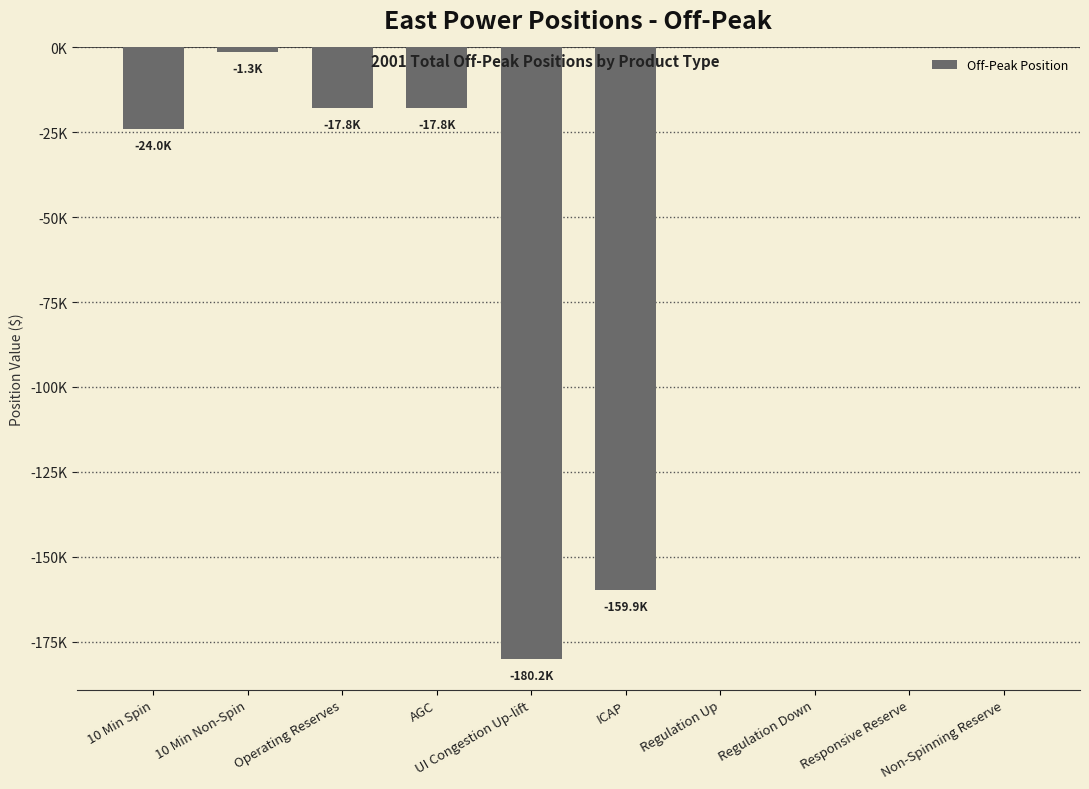

Reading left to right, extract all data points from this chart.

-24033.9	-1254.9	-17804.8	-17782.7	-180226.3	-159858.8	0.0	0.0	0.0	0.0